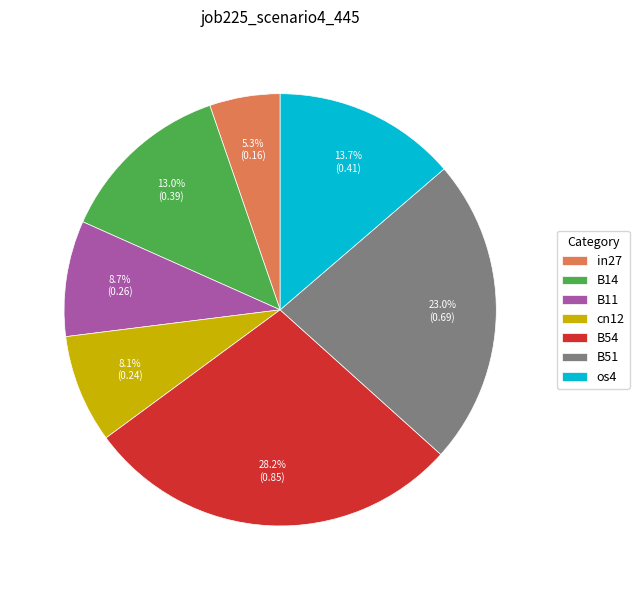

Which has a higher value, in27 or B51?

B51